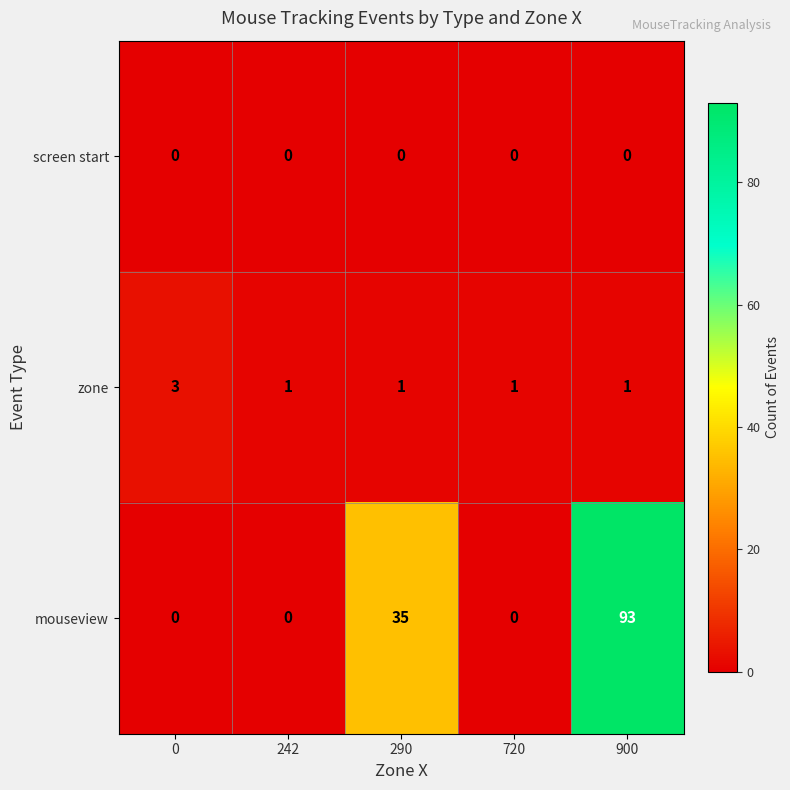

Reading left to right, list all the values displayed in this chart.

screen start: 0	0	0	0	0
zone: 3	1	1	1	1
mouseview: 0	0	35	0	93